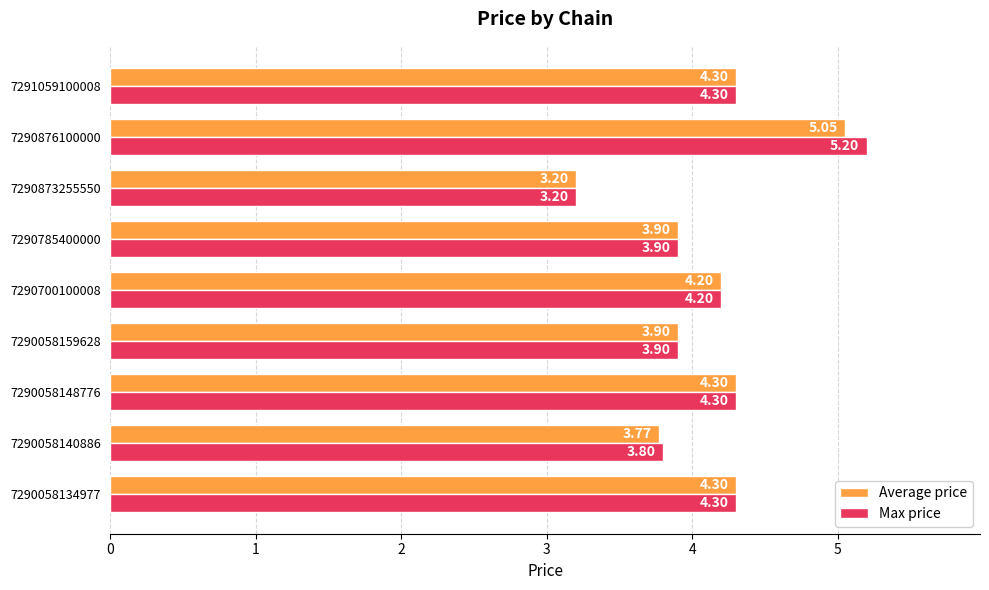

Between 7290058140886 and 7290876100000, which series saw the biggest shift?

Max price